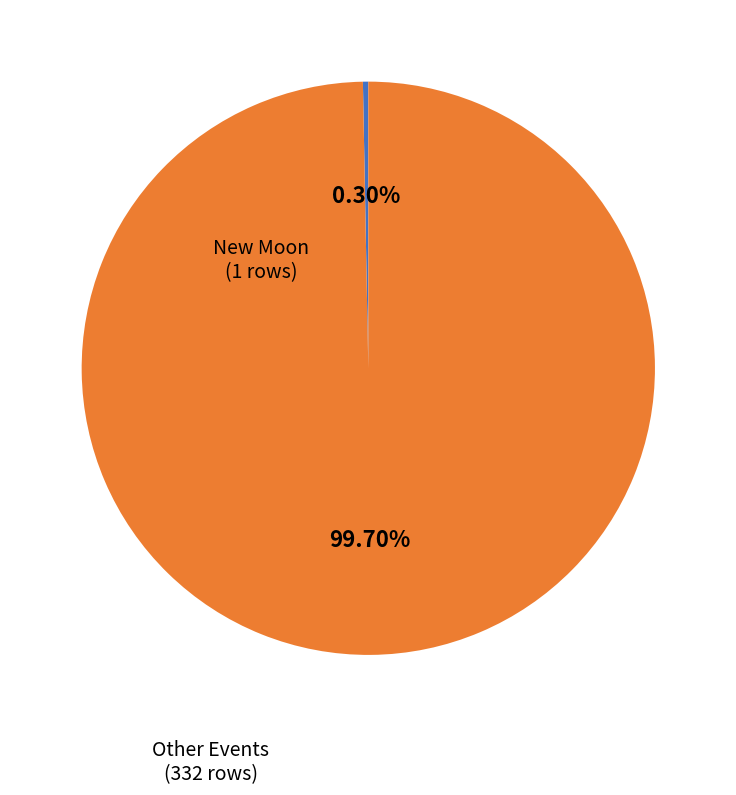

Is there any slice that represents more than half of the pie?

Yes